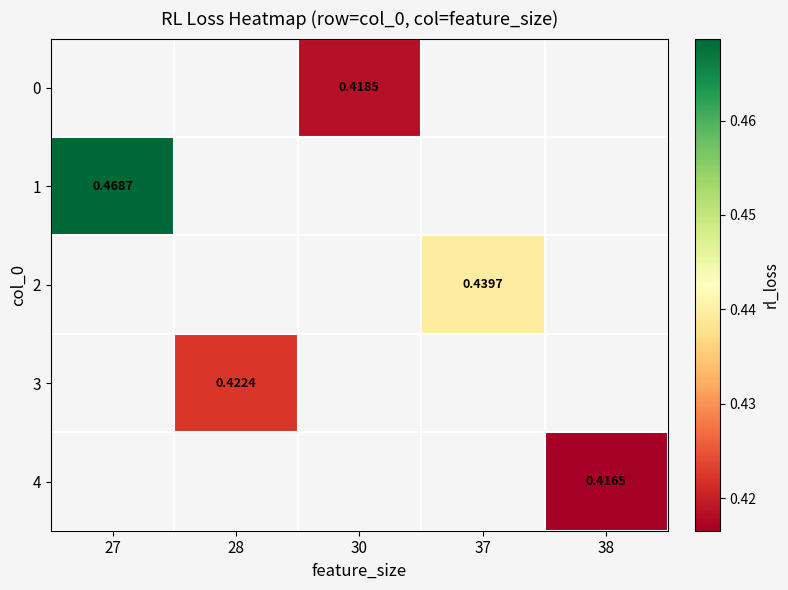

How many series are shown in this chart?

5